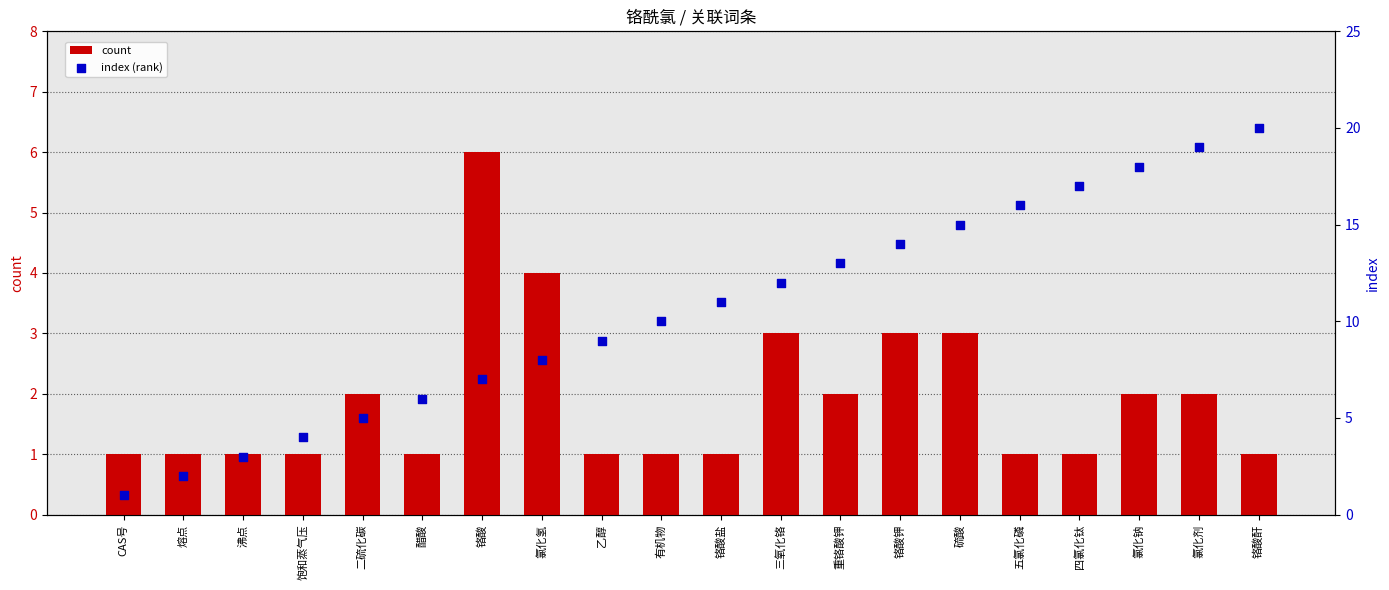

At how many categories does at least one series exceed 1?

19